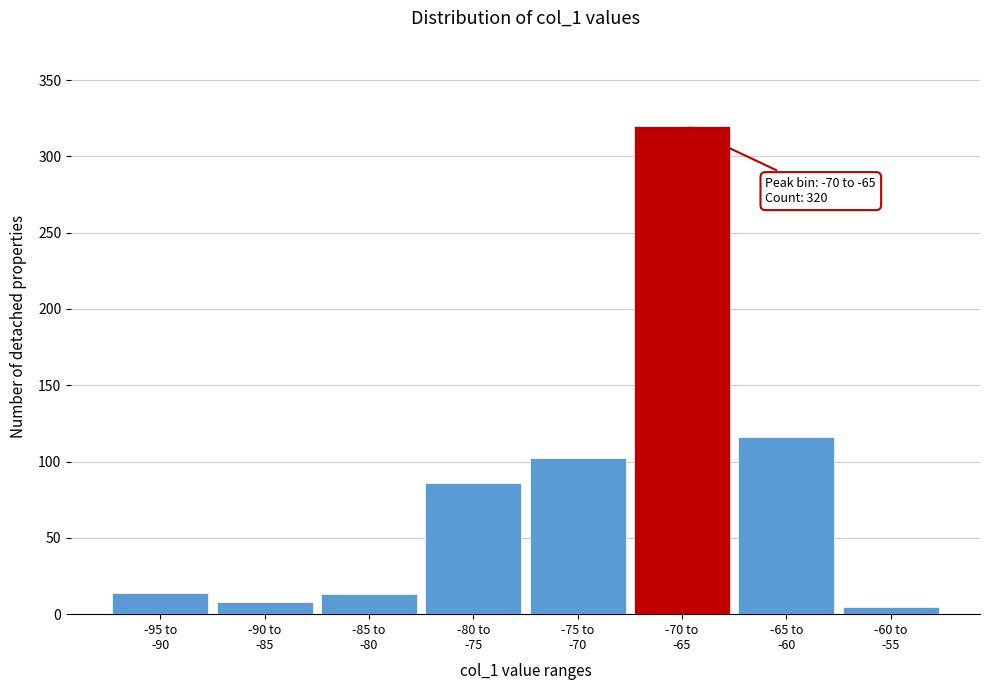

What is the sum of all values?

664